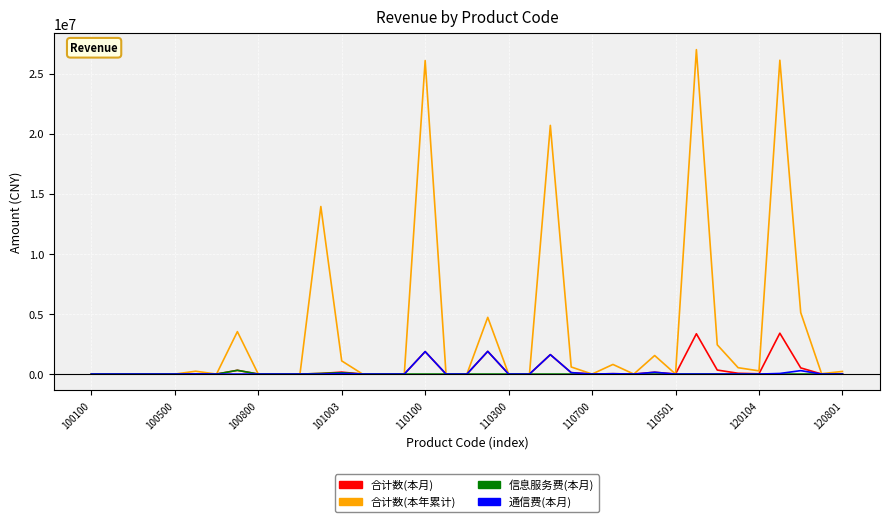

What is the highest value of the 合计数(本年累计) series?

26991008.8